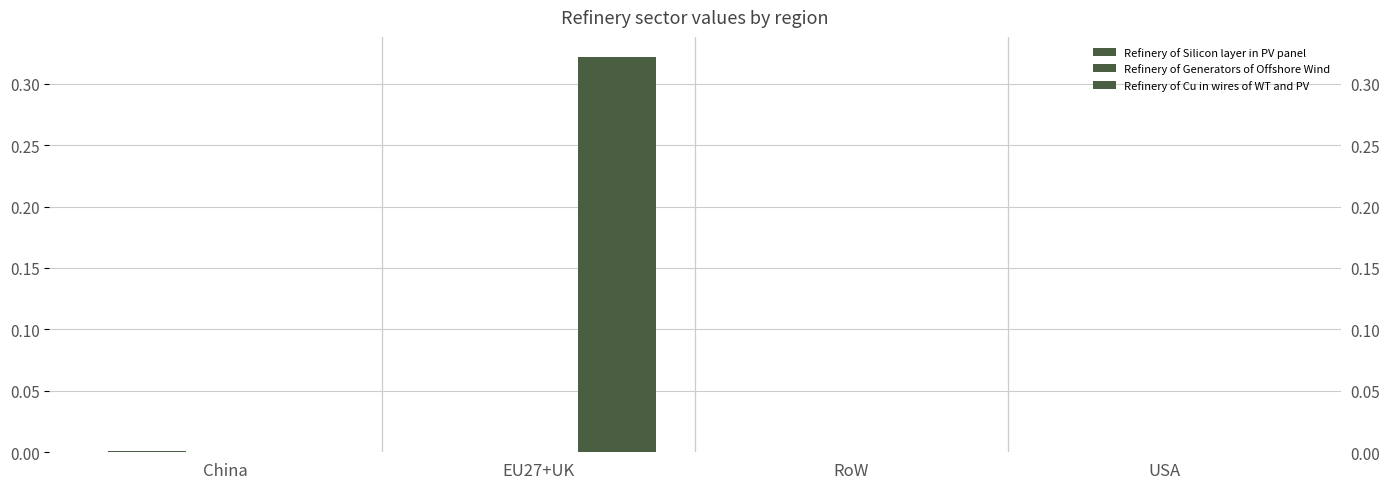

What is the total value across all series at EU27+UK?

0.3